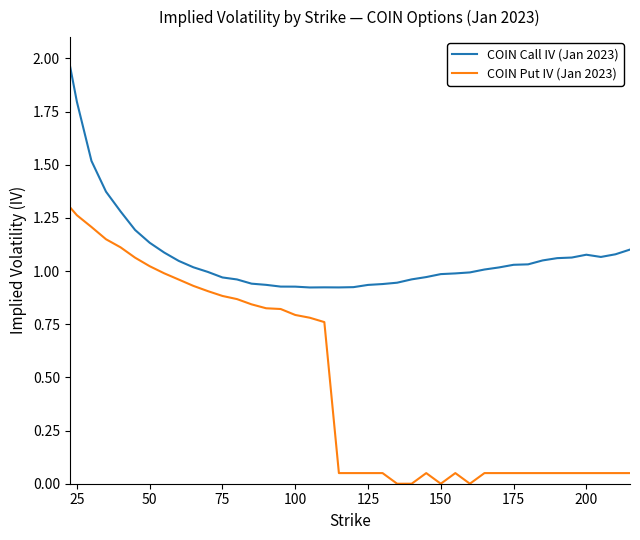

True or false: COIN Call IV (Jan 2023) and COIN Put IV (Jan 2023) cross at least once.

False